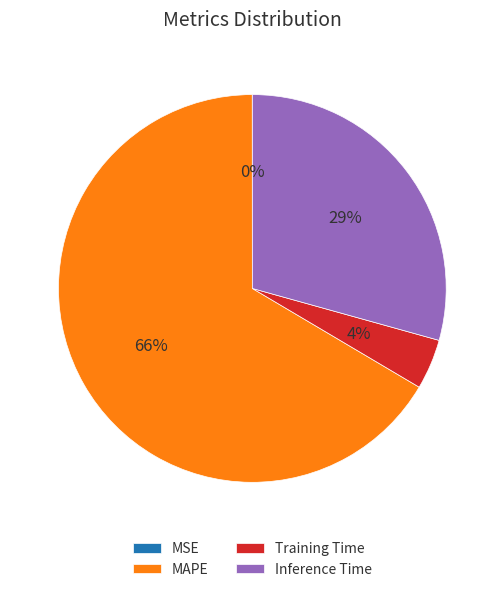

Which category has the biggest portion of the pie?

MAPE